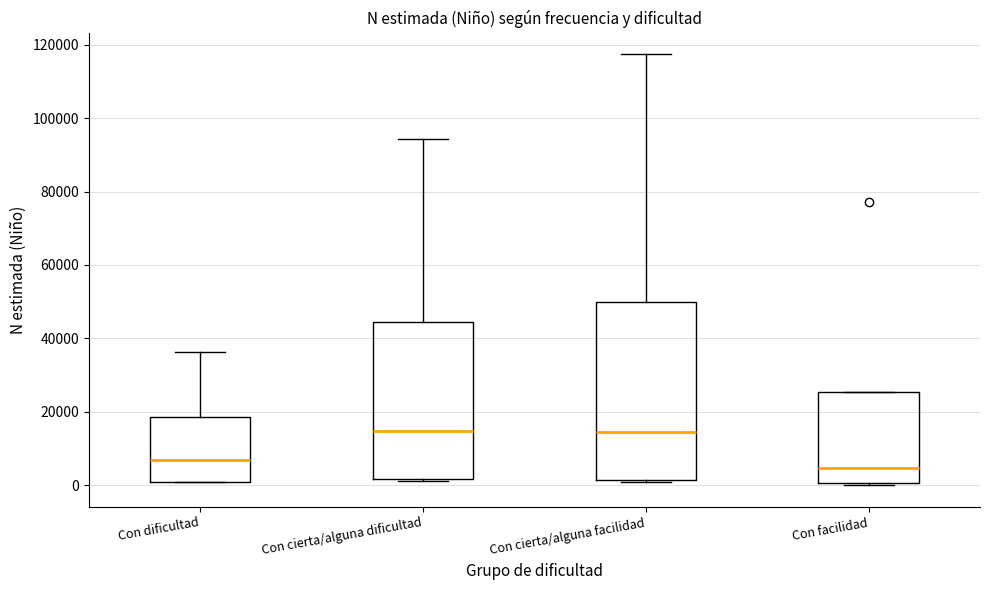

Where is the upper edge of the box for Con cierta/alguna dificultad on the y-axis? The values are not printed on the chart, so give them approximately, as read against the axis.

44000